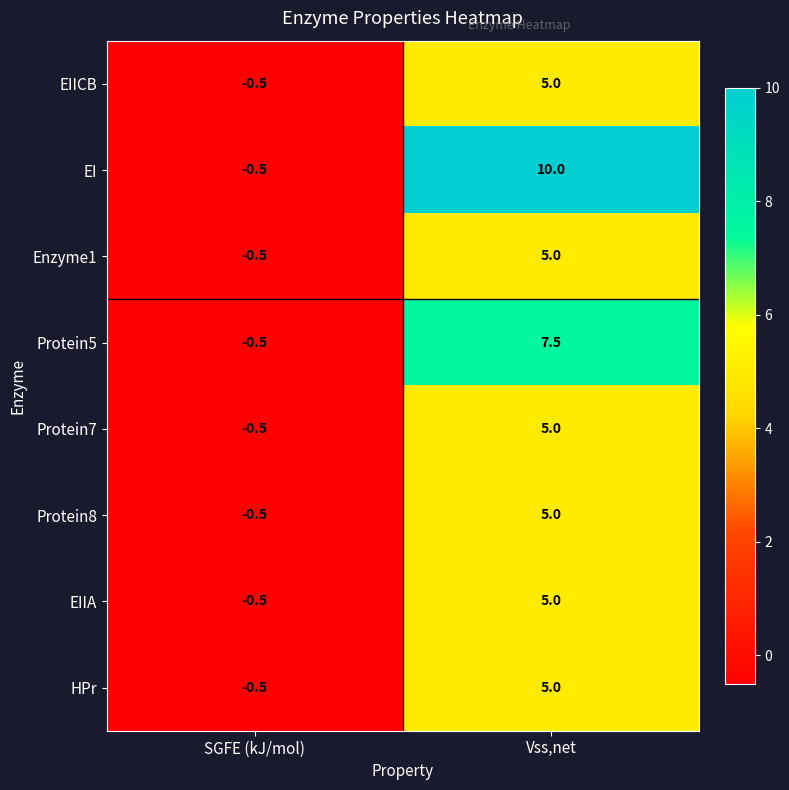

At which category is the sum across all series the highest?

Vss,net